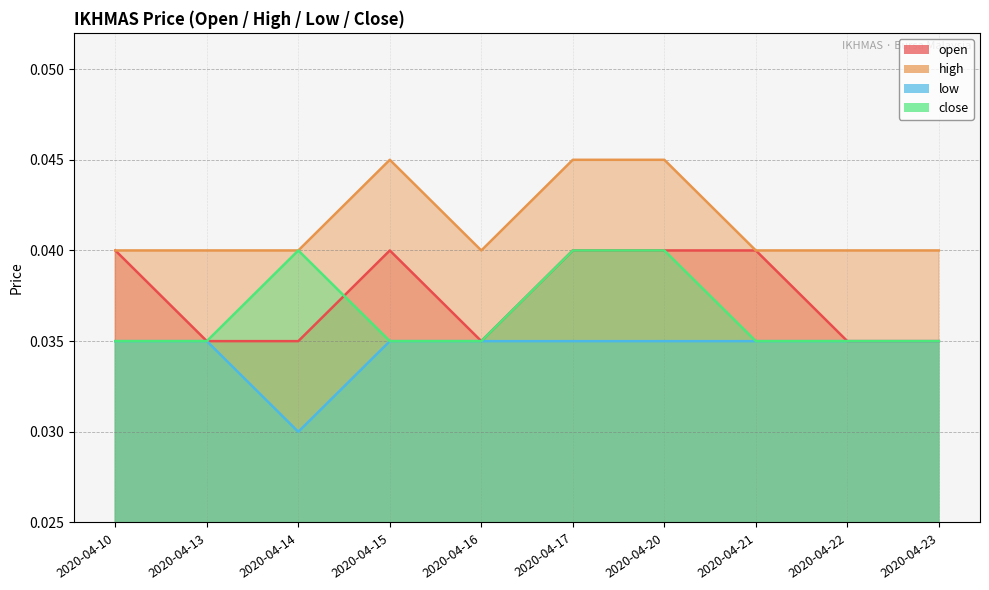

Count the close values in the range 0 to 1.

10